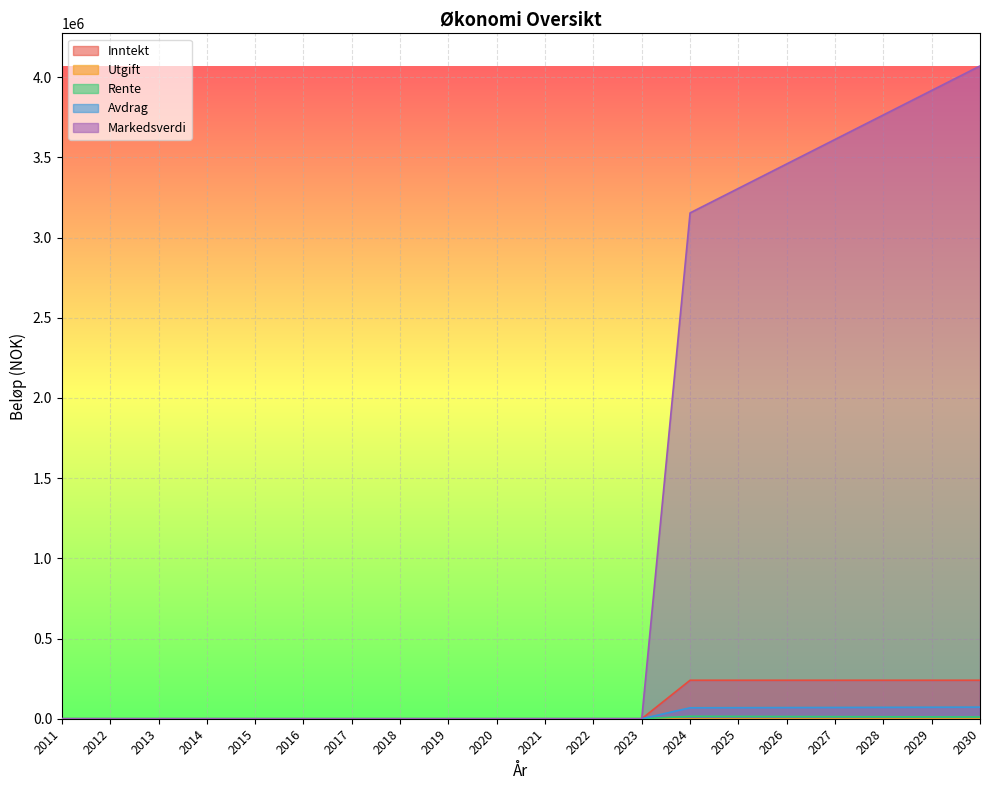

Which series changed the most between 2021 and 2024?

Markedsverdi